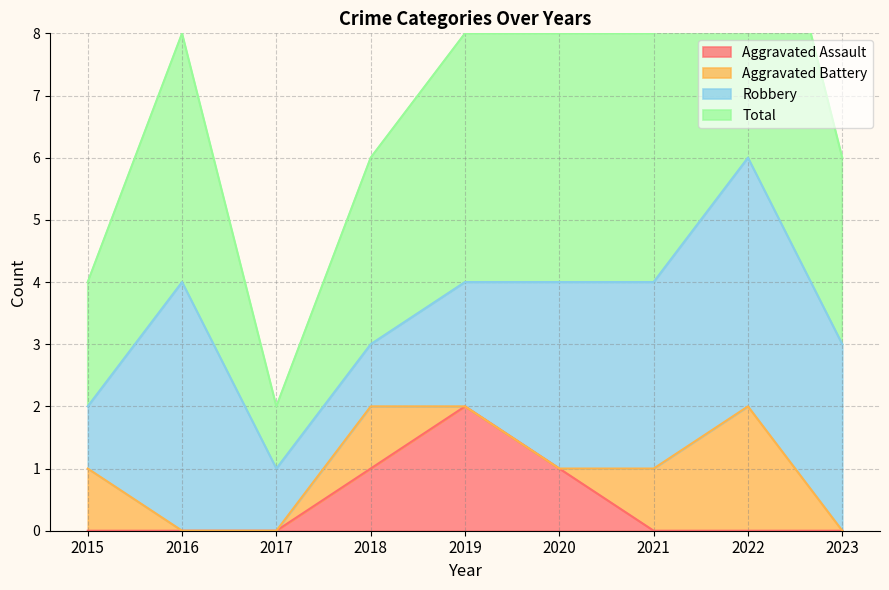

Count the number of categories in the chart.

9